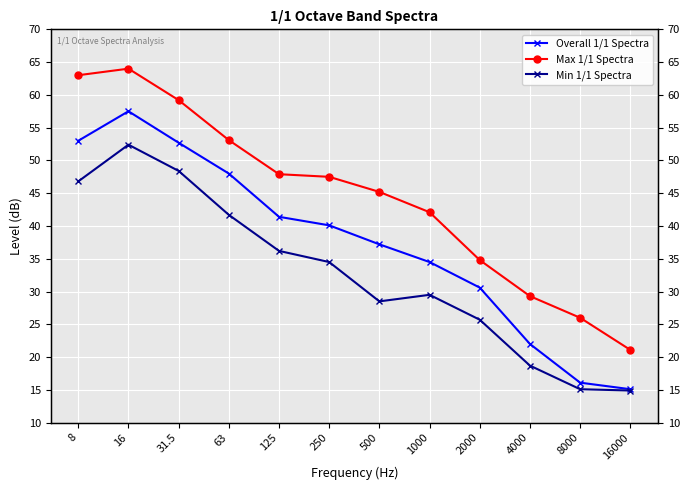

Which has a higher value, 2000 or 500?

500